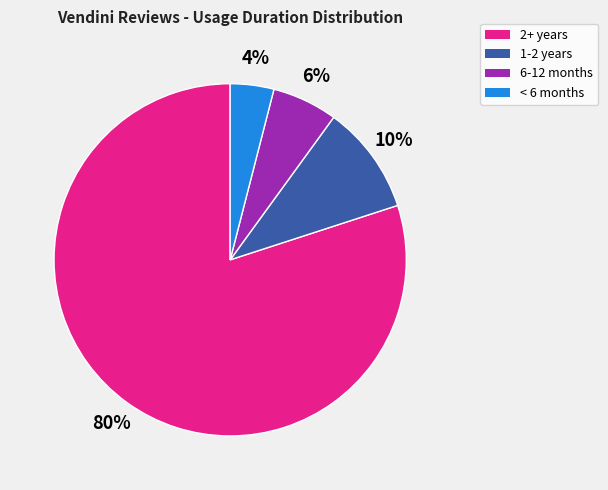

To the nearest percent, what is the difference between the largest and smallest slice percentages?

76%